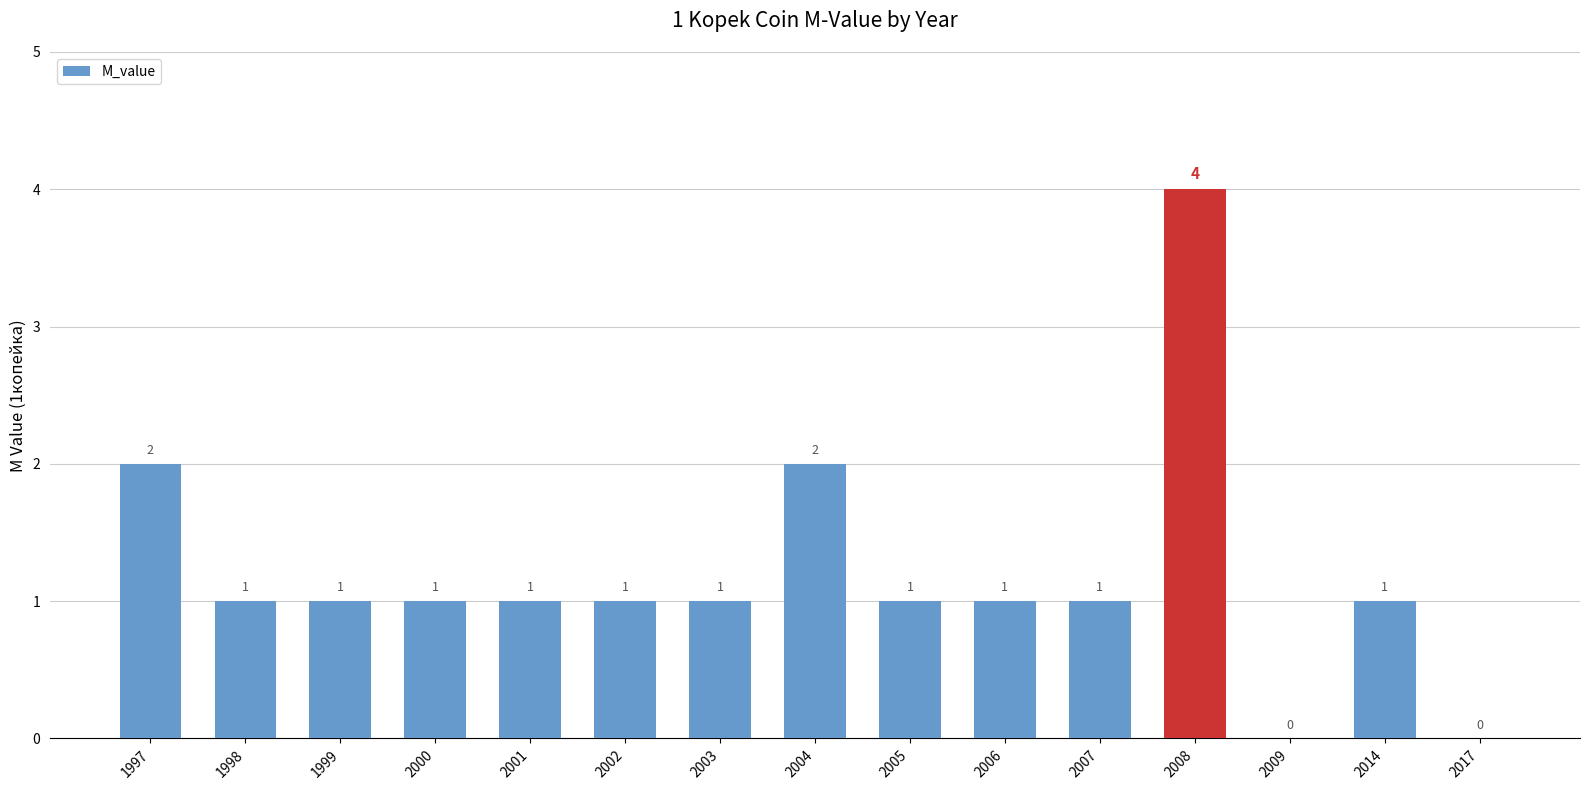

Between 2009 and 2008, which is larger?

2008